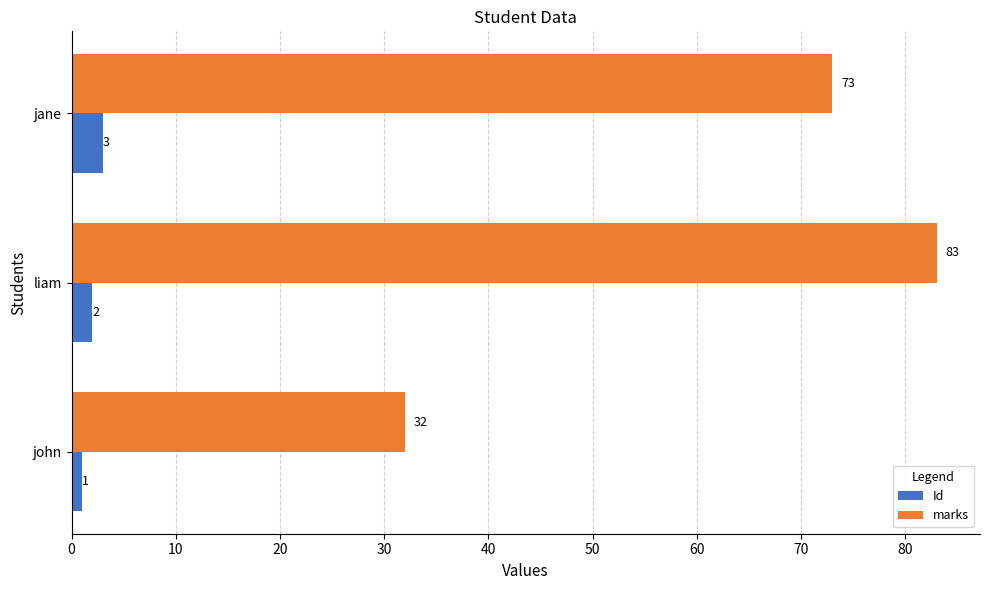

Rank the series by their maximum value, from highest to lowest.

marks, Id